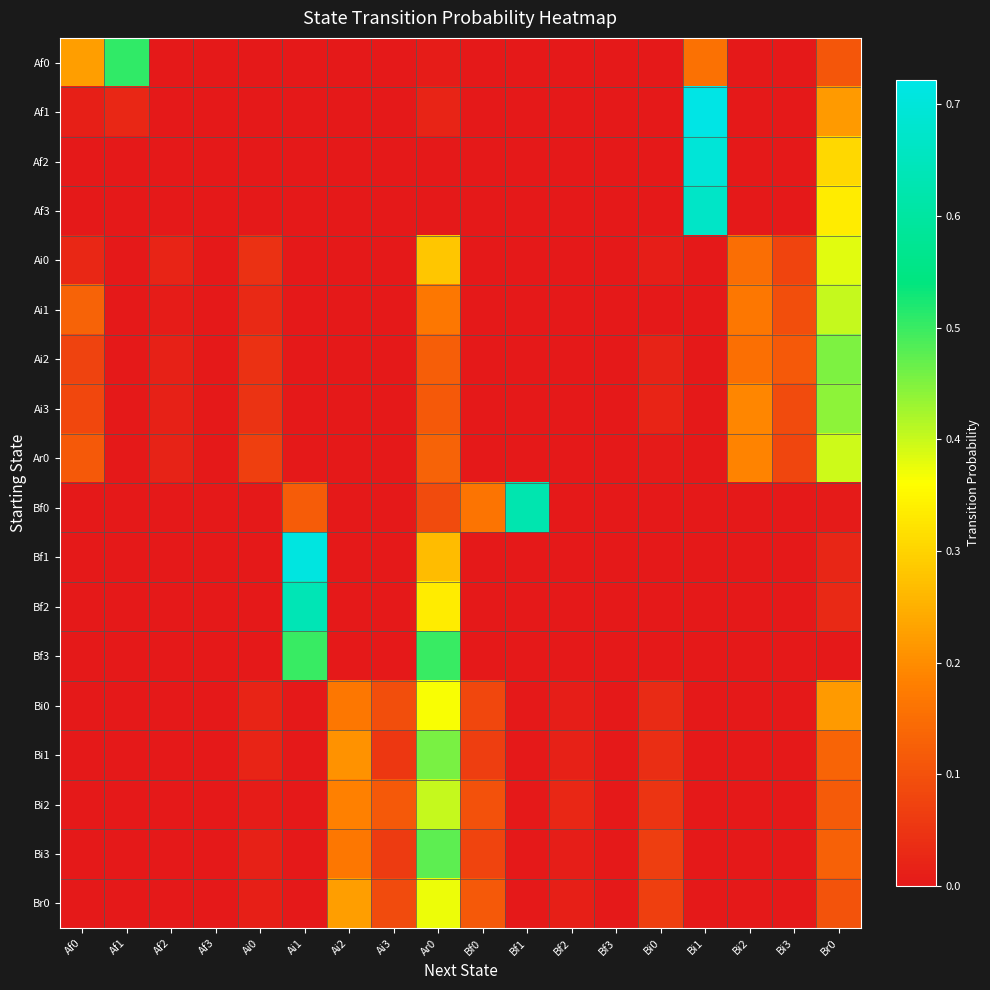

Reading right to left, what are all the values shown in this chart?

Af0: Br0=0.1	Bi3=0.0	Bi2=0.0	Bi1=0.2	Bi0=0.0	Bf3=0.0	Bf2=0.0	Bf1=0.0	Bf0=0.0	Ar0=0.0	Ai3=0.0	Ai2=0.0	Ai1=0.0	Ai0=0.0	Af3=0.0	Af2=0.0	Af1=0.5	Af0=0.2
Af1: Br0=0.2	Bi3=0.0	Bi2=0.0	Bi1=0.7	Bi0=0.0	Bf3=0.0	Bf2=0.0	Bf1=0.0	Bf0=0.0	Ar0=0.0	Ai3=0.0	Ai2=0.0	Ai1=0.0	Ai0=0.0	Af3=0.0	Af2=0.0	Af1=0.0	Af0=0.0
Af2: Br0=0.3	Bi3=0.0	Bi2=0.0	Bi1=0.7	Bi0=0.0	Bf3=0.0	Bf2=0.0	Bf1=0.0	Bf0=0.0	Ar0=0.0	Ai3=0.0	Ai2=0.0	Ai1=0.0	Ai0=0.0	Af3=0.0	Af2=0.0	Af1=0.0	Af0=0.0
Af3: Br0=0.3	Bi3=0.0	Bi2=0.0	Bi1=0.7	Bi0=0.0	Bf3=0.0	Bf2=0.0	Bf1=0.0	Bf0=0.0	Ar0=0.0	Ai3=0.0	Ai2=0.0	Ai1=0.0	Ai0=0.0	Af3=0.0	Af2=0.0	Af1=0.0	Af0=0.0
Ai0: Br0=0.4	Bi3=0.1	Bi2=0.2	Bi1=0.0	Bi0=0.0	Bf3=0.0	Bf2=0.0	Bf1=0.0	Bf0=0.0	Ar0=0.3	Ai3=0.0	Ai2=0.0	Ai1=0.0	Ai0=0.0	Af3=0.0	Af2=0.0	Af1=0.0	Af0=0.0
Ai1: Br0=0.4	Bi3=0.1	Bi2=0.2	Bi1=0.0	Bi0=0.0	Bf3=0.0	Bf2=0.0	Bf1=0.0	Bf0=0.0	Ar0=0.2	Ai3=0.0	Ai2=0.0	Ai1=0.0	Ai0=0.0	Af3=0.0	Af2=0.0	Af1=0.0	Af0=0.1
Ai2: Br0=0.5	Bi3=0.1	Bi2=0.2	Bi1=0.0	Bi0=0.0	Bf3=0.0	Bf2=0.0	Bf1=0.0	Bf0=0.0	Ar0=0.1	Ai3=0.0	Ai2=0.0	Ai1=0.0	Ai0=0.0	Af3=0.0	Af2=0.0	Af1=0.0	Af0=0.1
Ai3: Br0=0.4	Bi3=0.1	Bi2=0.2	Bi1=0.0	Bi0=0.0	Bf3=0.0	Bf2=0.0	Bf1=0.0	Bf0=0.0	Ar0=0.1	Ai3=0.0	Ai2=0.0	Ai1=0.0	Ai0=0.0	Af3=0.0	Af2=0.0	Af1=0.0	Af0=0.1
Ar0: Br0=0.4	Bi3=0.1	Bi2=0.2	Bi1=0.0	Bi0=0.0	Bf3=0.0	Bf2=0.0	Bf1=0.0	Bf0=0.0	Ar0=0.1	Ai3=0.0	Ai2=0.0	Ai1=0.0	Ai0=0.1	Af3=0.0	Af2=0.0	Af1=0.0	Af0=0.1
Bf0: Br0=0.0	Bi3=0.0	Bi2=0.0	Bi1=0.0	Bi0=0.0	Bf3=0.0	Bf2=0.0	Bf1=0.6	Bf0=0.2	Ar0=0.1	Ai3=0.0	Ai2=0.0	Ai1=0.1	Ai0=0.0	Af3=0.0	Af2=0.0	Af1=0.0	Af0=0.0
Bf1: Br0=0.0	Bi3=0.0	Bi2=0.0	Bi1=0.0	Bi0=0.0	Bf3=0.0	Bf2=0.0	Bf1=0.0	Bf0=0.0	Ar0=0.3	Ai3=0.0	Ai2=0.0	Ai1=0.7	Ai0=0.0	Af3=0.0	Af2=0.0	Af1=0.0	Af0=0.0
Bf2: Br0=0.0	Bi3=0.0	Bi2=0.0	Bi1=0.0	Bi0=0.0	Bf3=0.0	Bf2=0.0	Bf1=0.0	Bf0=0.0	Ar0=0.3	Ai3=0.0	Ai2=0.0	Ai1=0.6	Ai0=0.0	Af3=0.0	Af2=0.0	Af1=0.0	Af0=0.0
Bf3: Br0=0.0	Bi3=0.0	Bi2=0.0	Bi1=0.0	Bi0=0.0	Bf3=0.0	Bf2=0.0	Bf1=0.0	Bf0=0.0	Ar0=0.5	Ai3=0.0	Ai2=0.0	Ai1=0.5	Ai0=0.0	Af3=0.0	Af2=0.0	Af1=0.0	Af0=0.0
Bi0: Br0=0.2	Bi3=0.0	Bi2=0.0	Bi1=0.0	Bi0=0.0	Bf3=0.0	Bf2=0.0	Bf1=0.0	Bf0=0.1	Ar0=0.4	Ai3=0.1	Ai2=0.2	Ai1=0.0	Ai0=0.0	Af3=0.0	Af2=0.0	Af1=0.0	Af0=0.0
Bi1: Br0=0.1	Bi3=0.0	Bi2=0.0	Bi1=0.0	Bi0=0.0	Bf3=0.0	Bf2=0.0	Bf1=0.0	Bf0=0.1	Ar0=0.5	Ai3=0.1	Ai2=0.2	Ai1=0.0	Ai0=0.0	Af3=0.0	Af2=0.0	Af1=0.0	Af0=0.0
Bi2: Br0=0.1	Bi3=0.0	Bi2=0.0	Bi1=0.0	Bi0=0.0	Bf3=0.0	Bf2=0.0	Bf1=0.0	Bf0=0.1	Ar0=0.4	Ai3=0.1	Ai2=0.2	Ai1=0.0	Ai0=0.0	Af3=0.0	Af2=0.0	Af1=0.0	Af0=0.0
Bi3: Br0=0.1	Bi3=0.0	Bi2=0.0	Bi1=0.0	Bi0=0.1	Bf3=0.0	Bf2=0.0	Bf1=0.0	Bf0=0.1	Ar0=0.5	Ai3=0.1	Ai2=0.2	Ai1=0.0	Ai0=0.0	Af3=0.0	Af2=0.0	Af1=0.0	Af0=0.0
Br0: Br0=0.1	Bi3=0.0	Bi2=0.0	Bi1=0.0	Bi0=0.1	Bf3=0.0	Bf2=0.0	Bf1=0.0	Bf0=0.1	Ar0=0.4	Ai3=0.1	Ai2=0.2	Ai1=0.0	Ai0=0.0	Af3=0.0	Af2=0.0	Af1=0.0	Af0=0.0